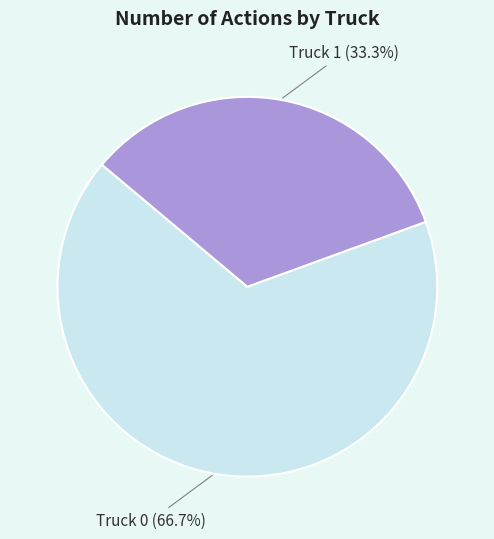

Is there any slice that represents more than half of the pie?

Yes